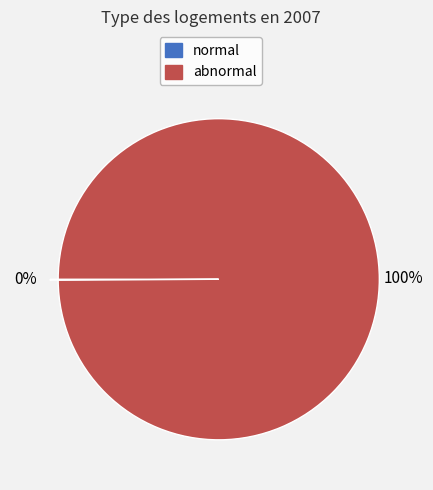

To the nearest percent, what is the average slice percentage?

50%